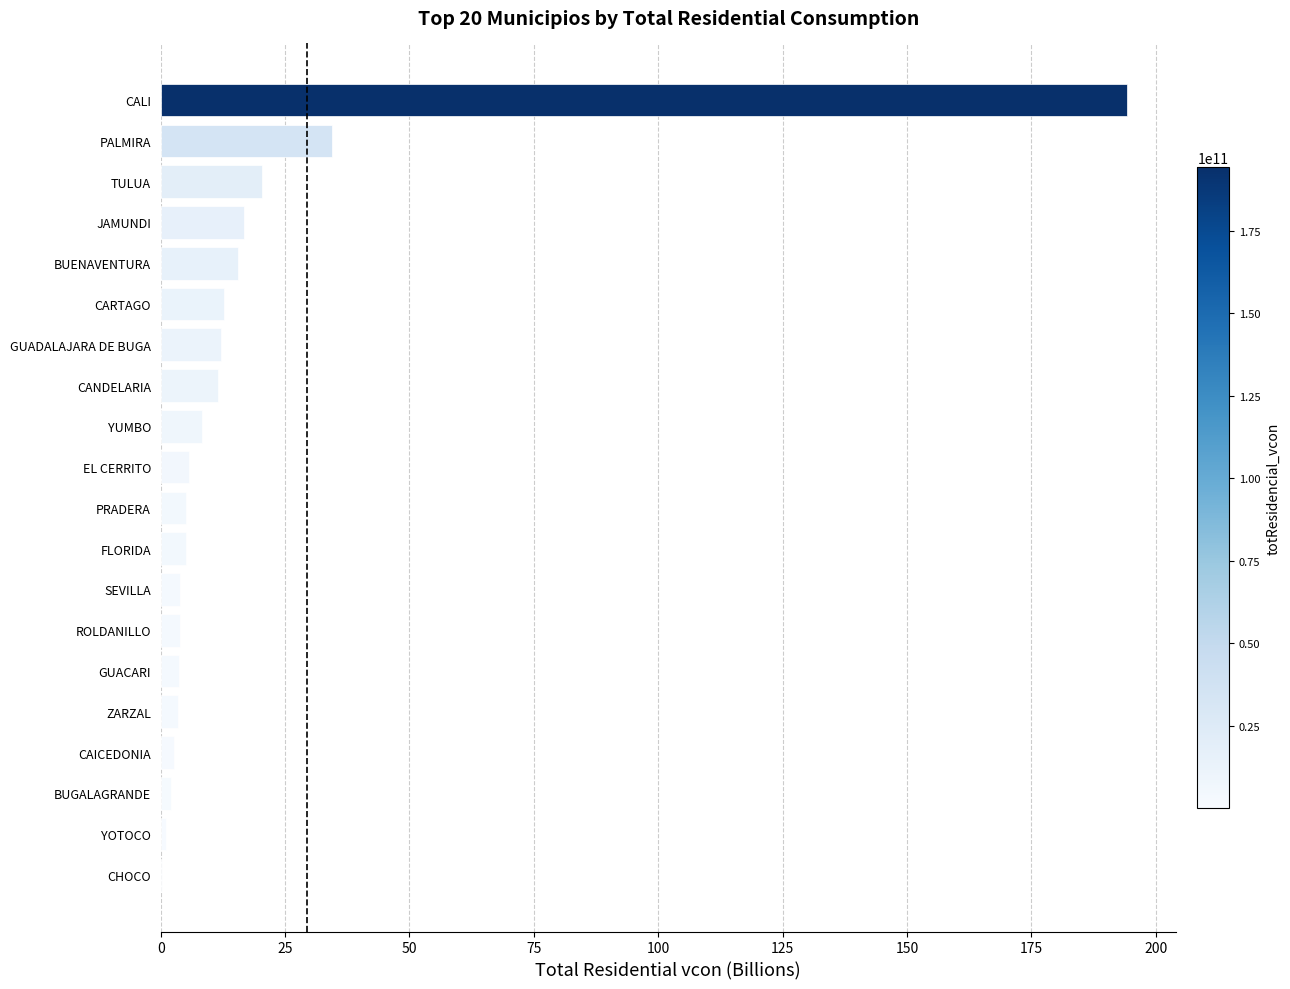

At which label is the value closest to 97?

PALMIRA